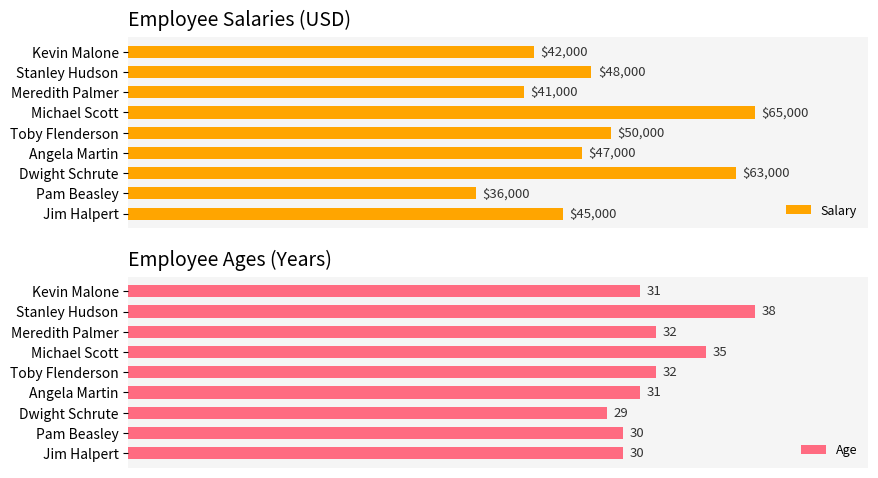

At which label does Salary reach its peak?

Michael Scott